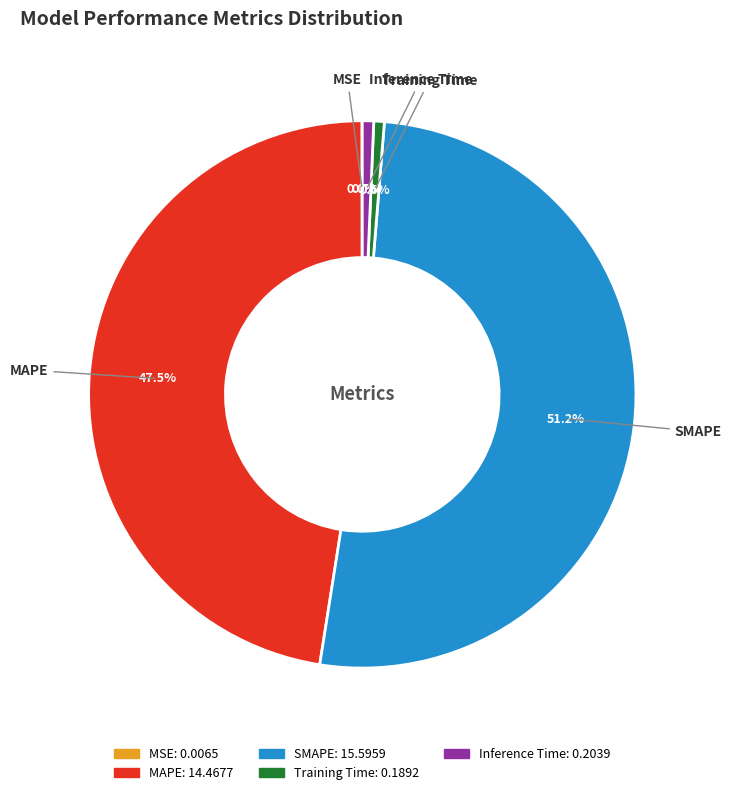

What percentage is the Inference Time slice, to the nearest percent?

1%